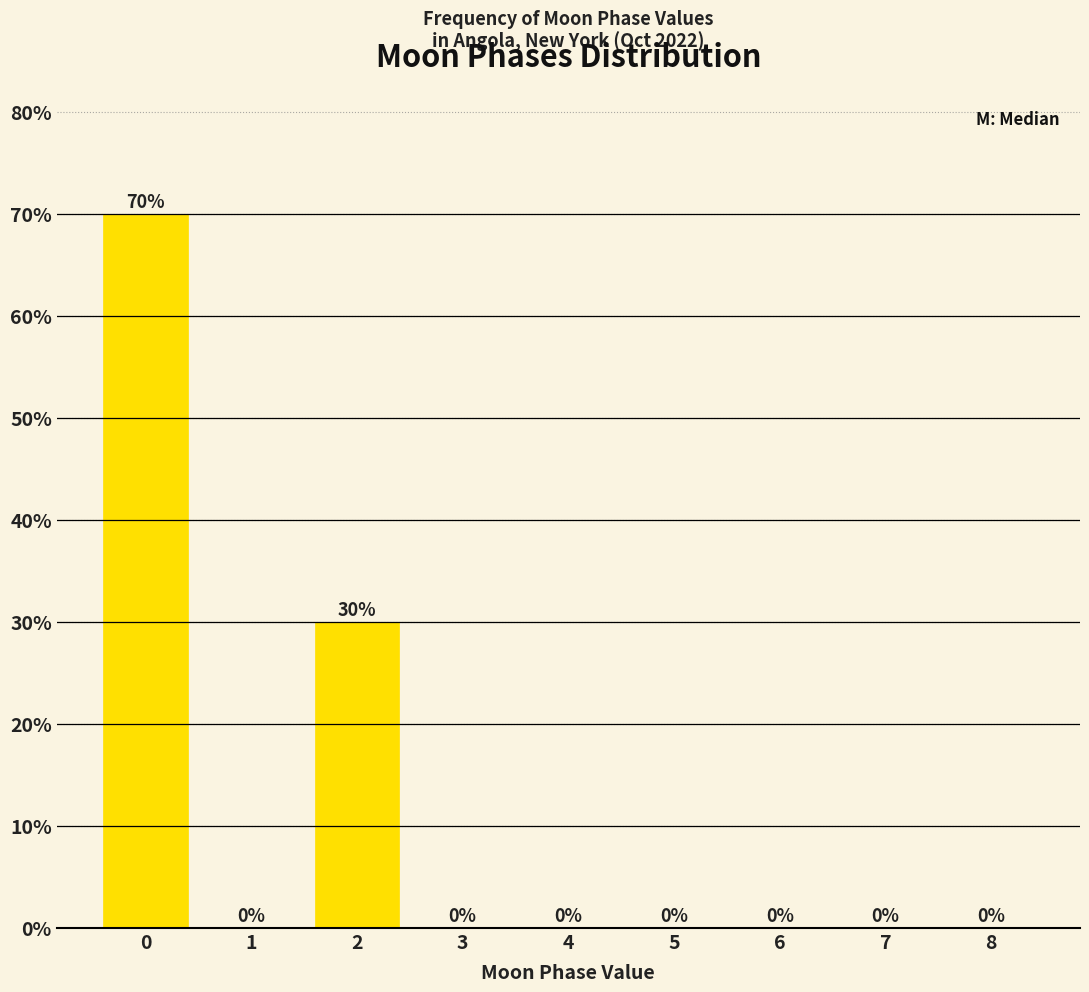

Reading left to right, what are all the values shown in this chart?

0=70	1=0	2=30	3=0	4=0	5=0	6=0	7=0	8=0